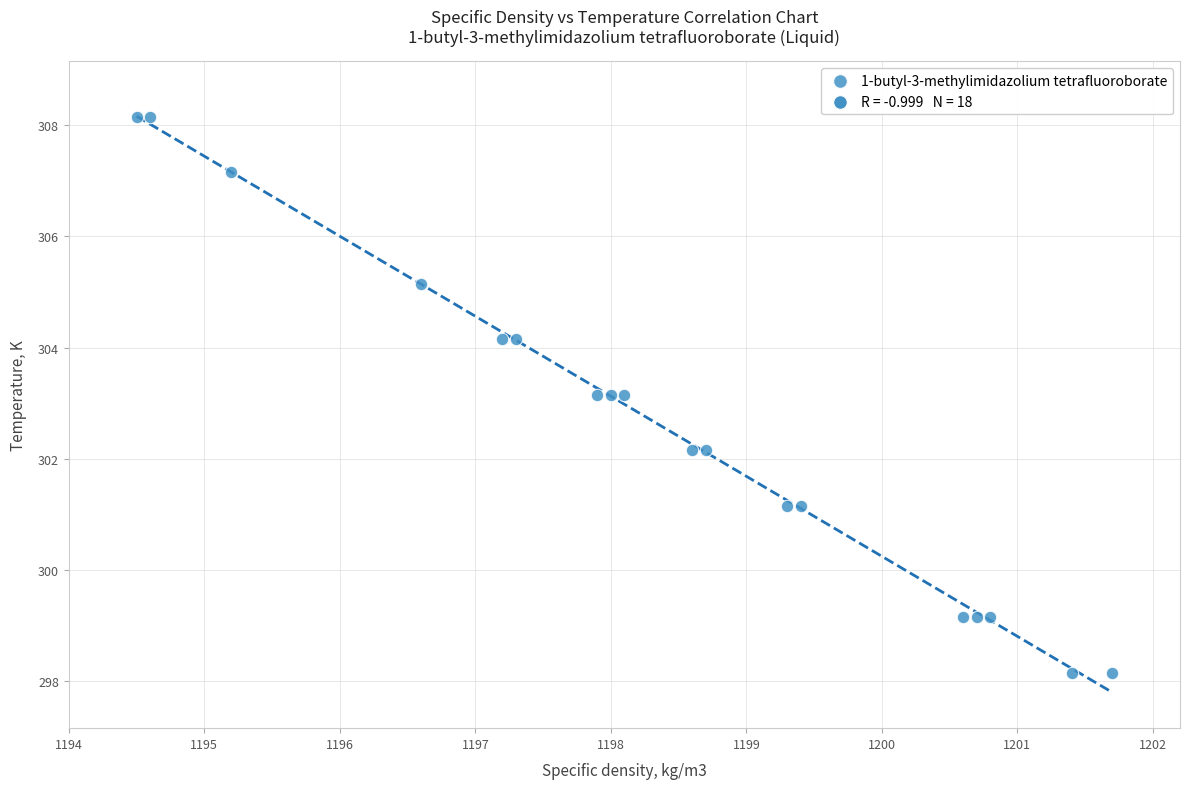

What is the range of Y values (max minus min)?

10.0